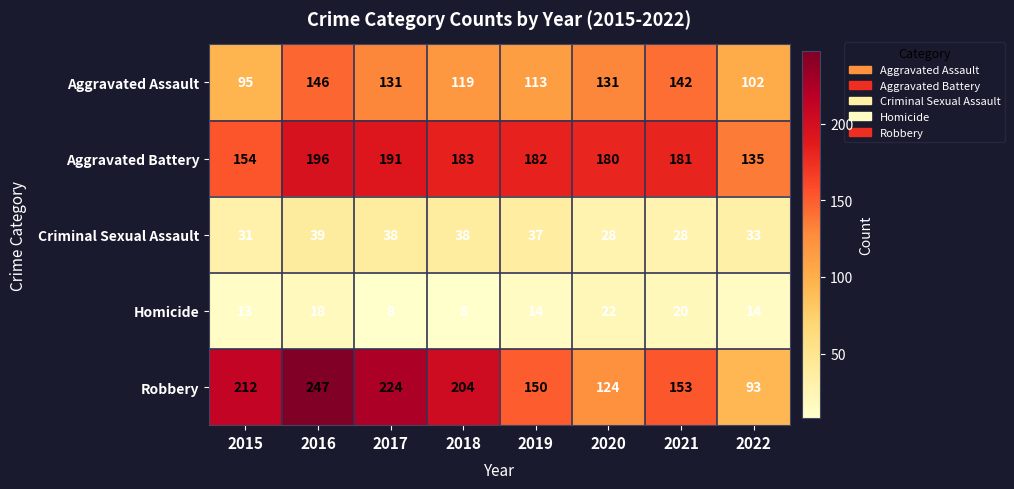

The Aggravated Battery series shows 314 at 2016. True or false?

False